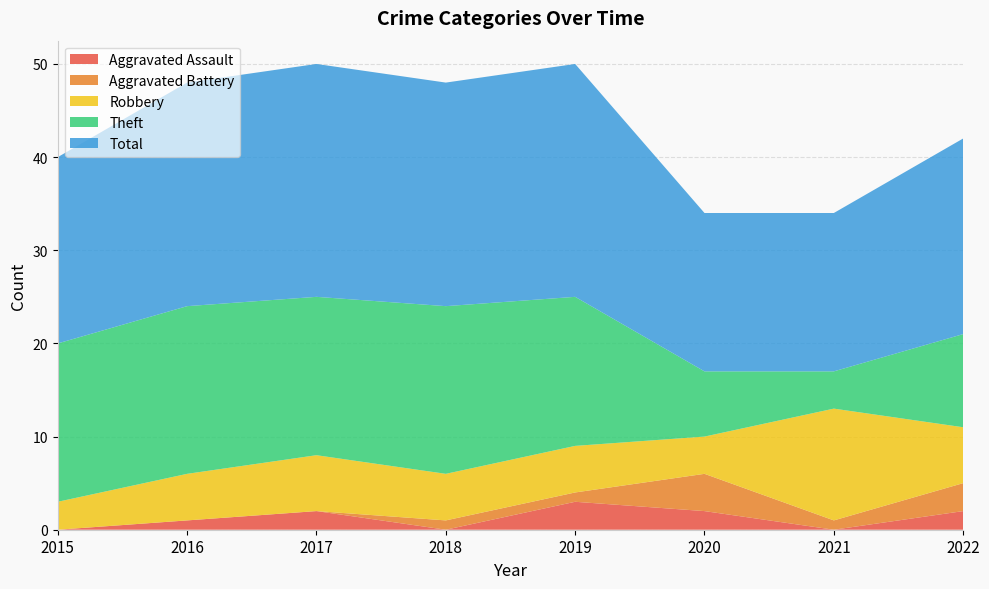

Reading left to right, list all the values displayed in this chart.

Aggravated Assault: 0	1	2	0	3	2	0	2
Aggravated Battery: 0	0	0	1	1	4	1	3
Robbery: 3	5	6	5	5	4	12	6
Theft: 17	18	17	18	16	7	4	10
Total: 20	24	25	24	25	17	17	21